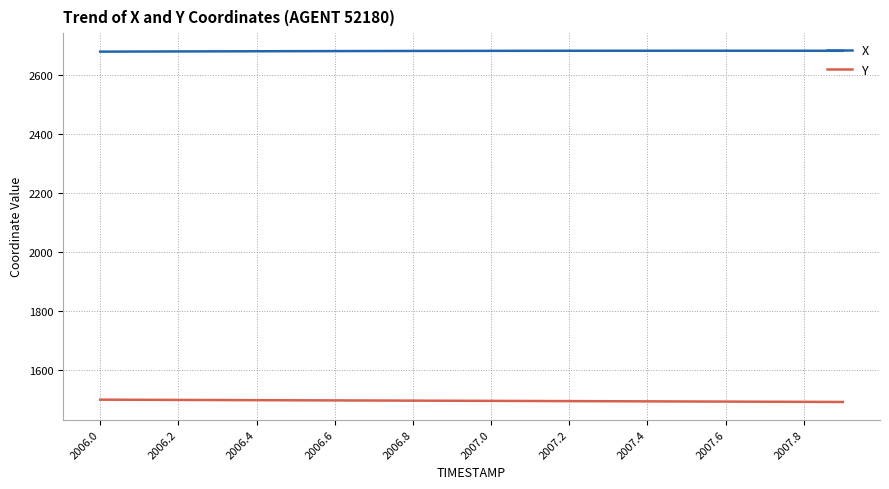

Which series has the largest total across all categories?

X